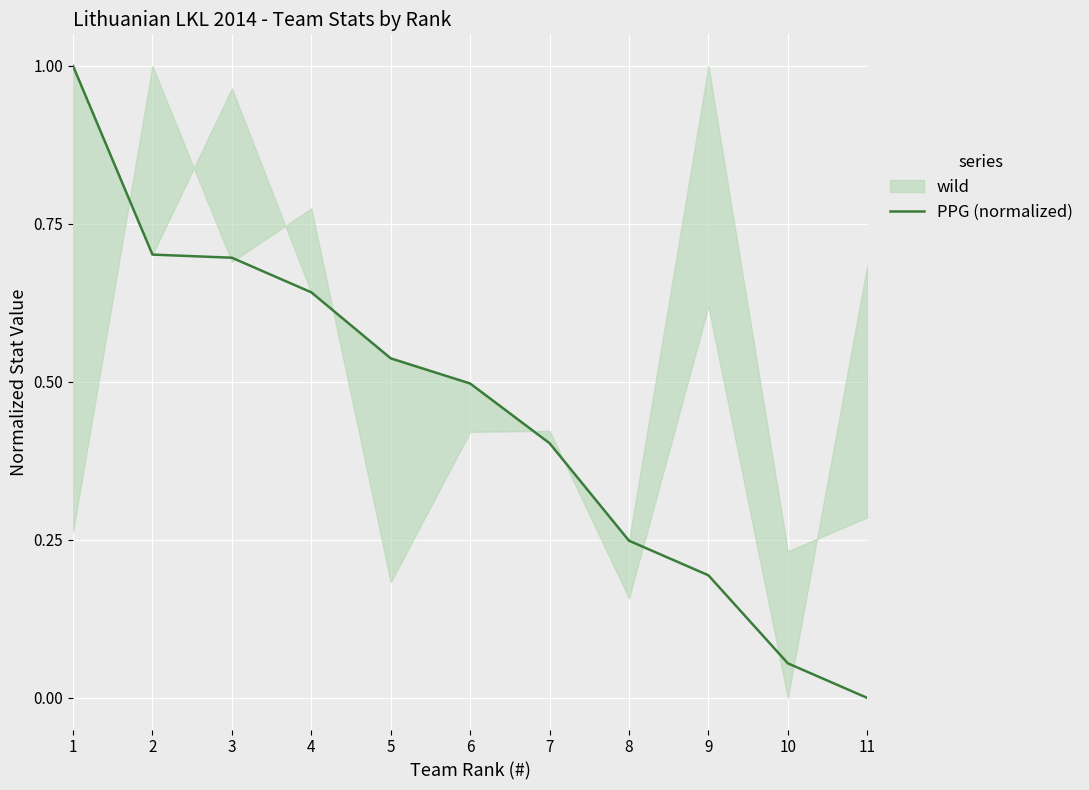

The chart shows a value of 0.4 at 7. True or false?

True